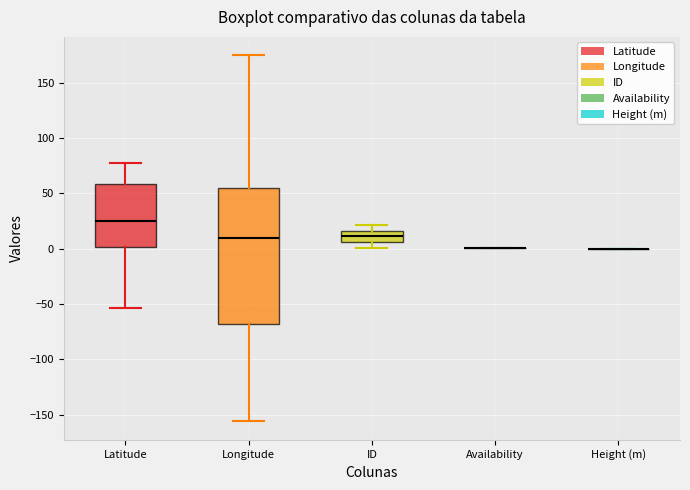

Reading left to right, transcribe this box plot: for each box, give where its median line is, the range the box spans, and where its two whiskers end, as read against the y-axis. The values are not printed on the chart, so give them approximately, as read against the axis.

Latitude: median 25, box 0 to 60, whiskers -55 to 80
Longitude: median 10, box -70 to 55, whiskers -155 to 175
ID: median 10, box 5 to 15, whiskers 0 to 20
Availability: box collapsed to a line at 0, whiskers 0 to 0
Height (m): box collapsed to a line at 0, whiskers 0 to 0